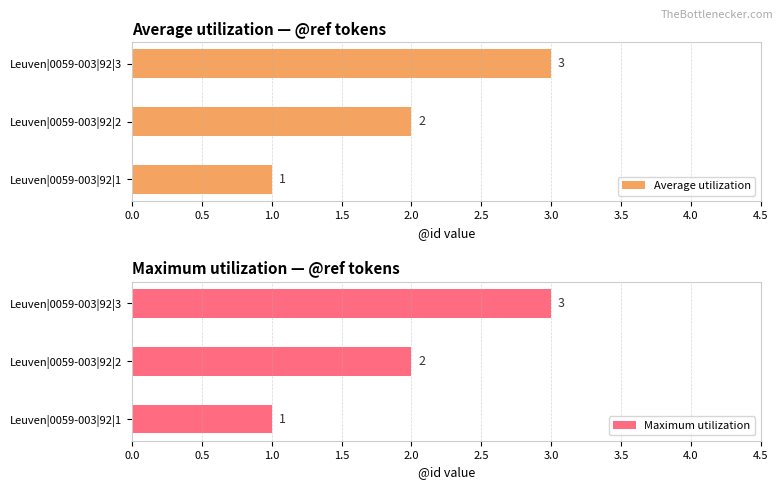

Is it true that Average utilization equals 2 at Leuven|0059-003|92|2?

True